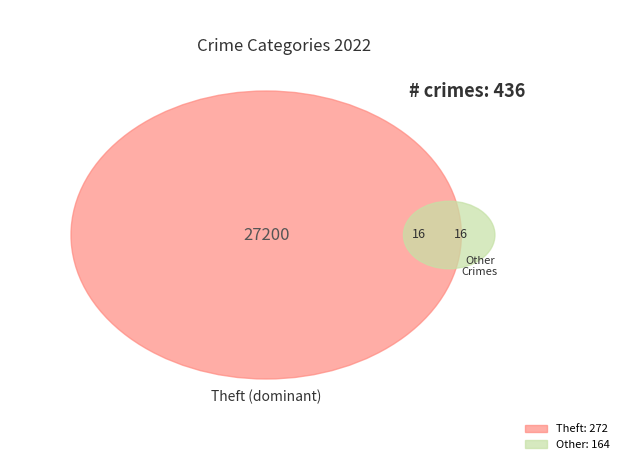

Is there any slice that represents more than half of the pie?

Yes